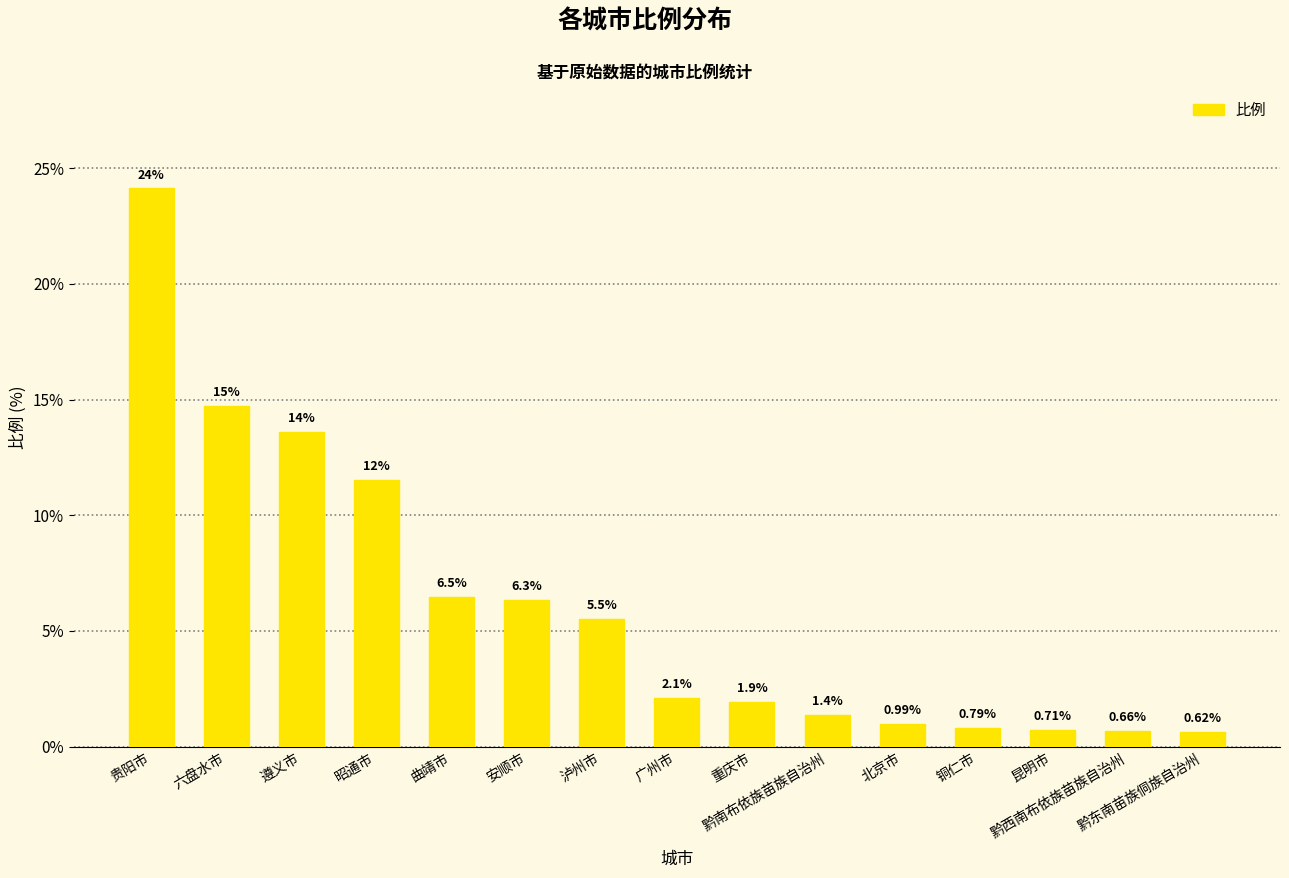

What is the difference between the second highest and minimum values?

14.1